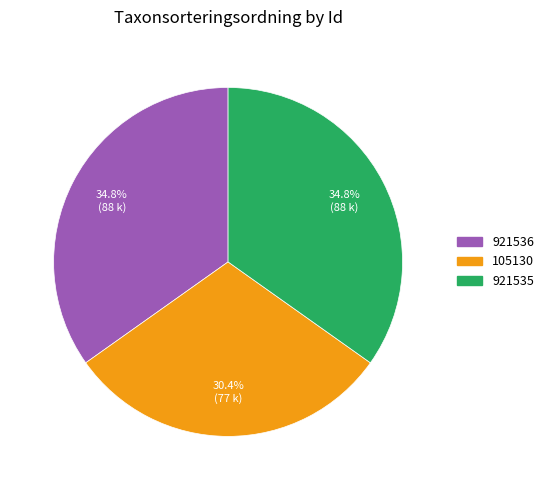

Does 105130 account for over 50% of the chart?

No